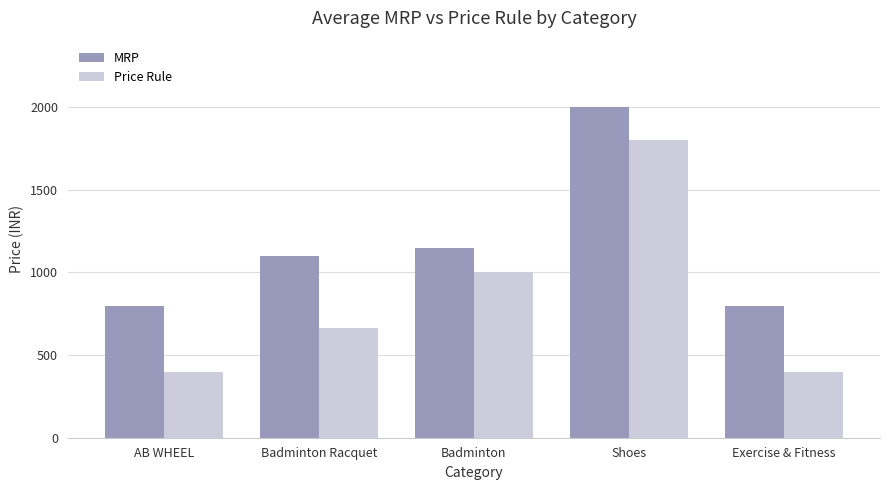

Does the chart contain any negative values?

No